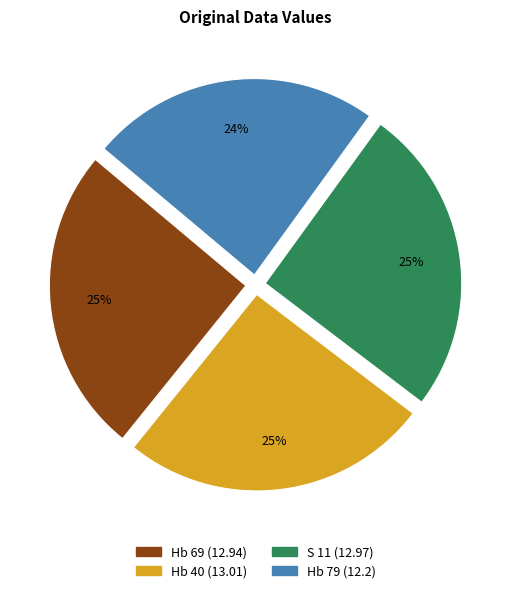

What percentage is the S 11 slice, to the nearest percent?

25%